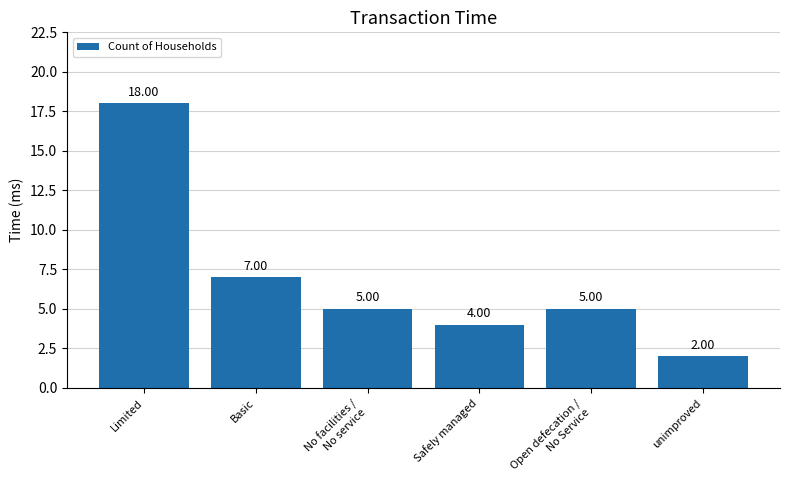

True or false: the data shows 29 at Limited.

False